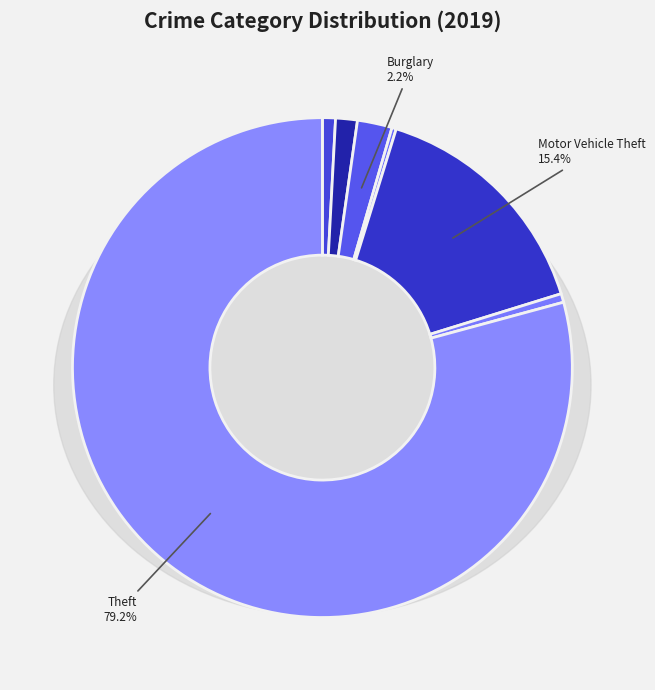

Between Motor Vehicle Theft and Robbery, which is larger?

Motor Vehicle Theft